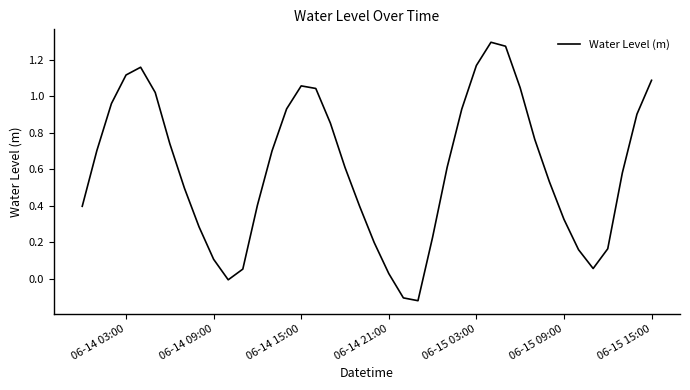

What is the difference between the maximum and minimum values?

1.4